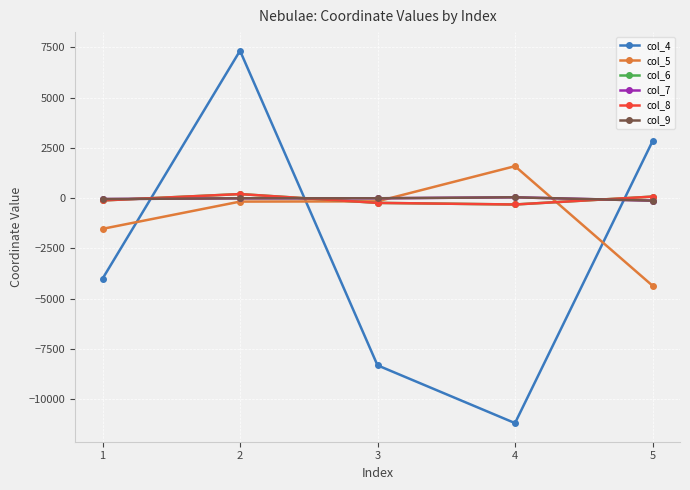

Is the value of col_6 at 1 greater than the value of col_5 at 4?

No